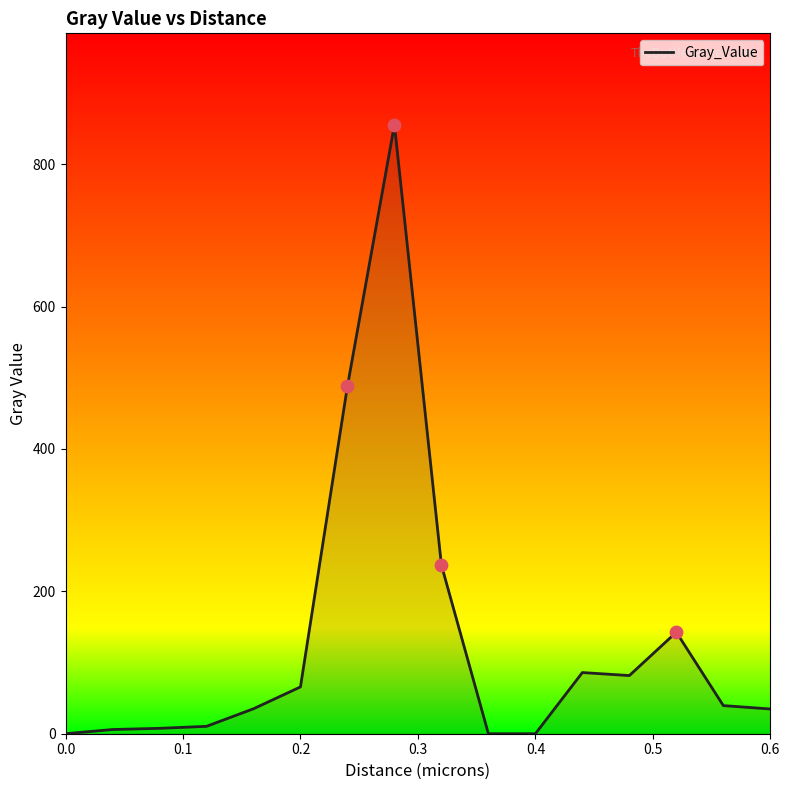

Is this an area chart (filled region under the line)?

Yes